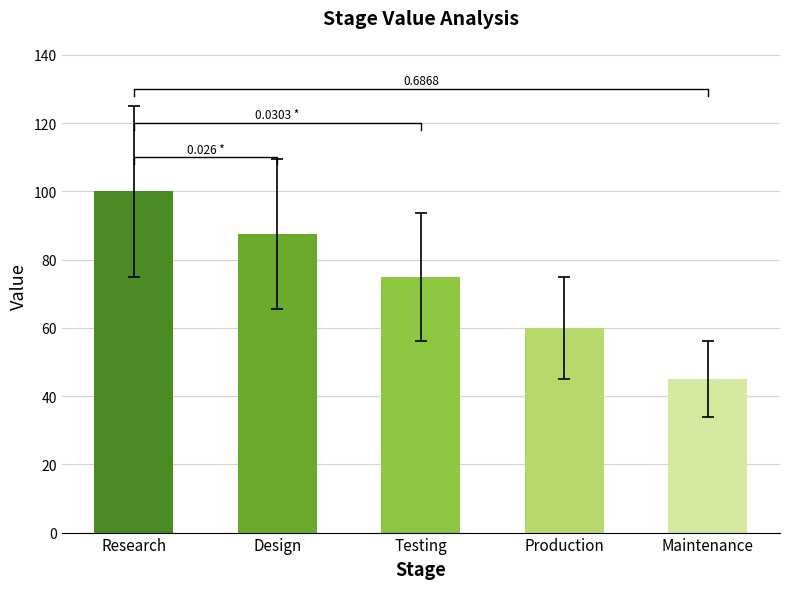

Approximately how many times larger is the value at Design compared to Testing?

1.2